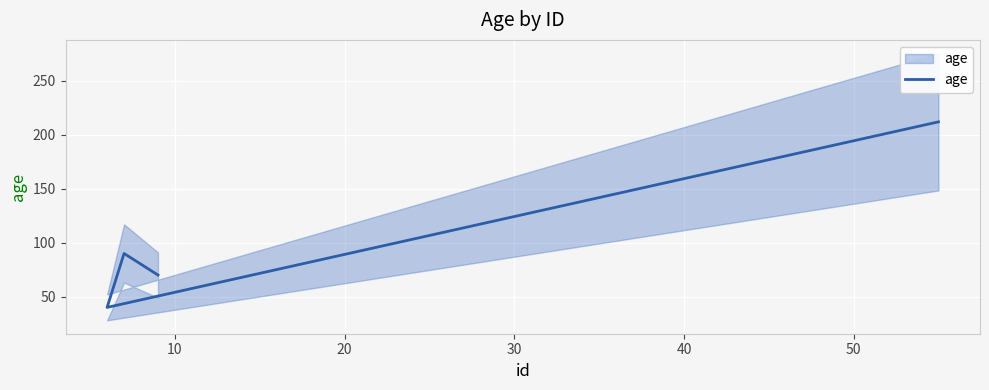

What is the value of the 5th point from the left?

212